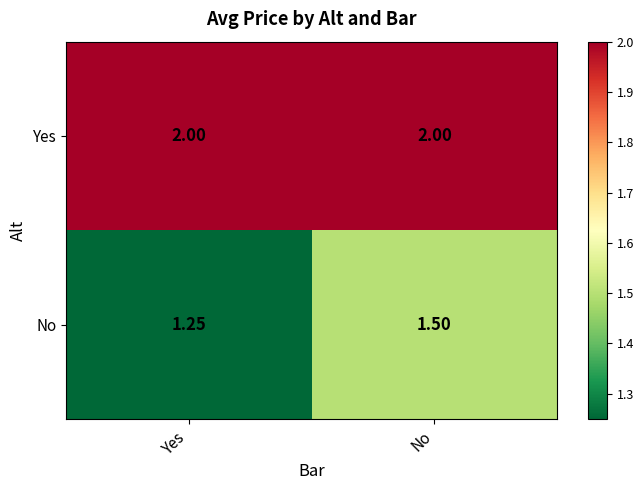

How many series are shown in this chart?

2